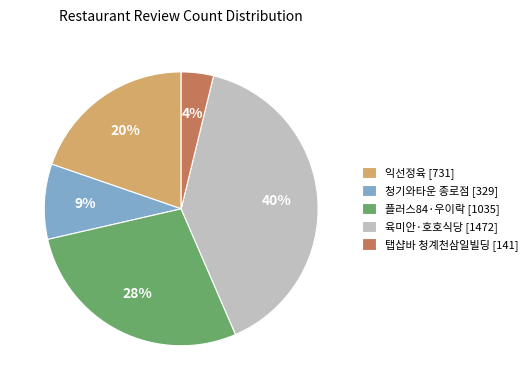

Count the number of slices in the pie.

5